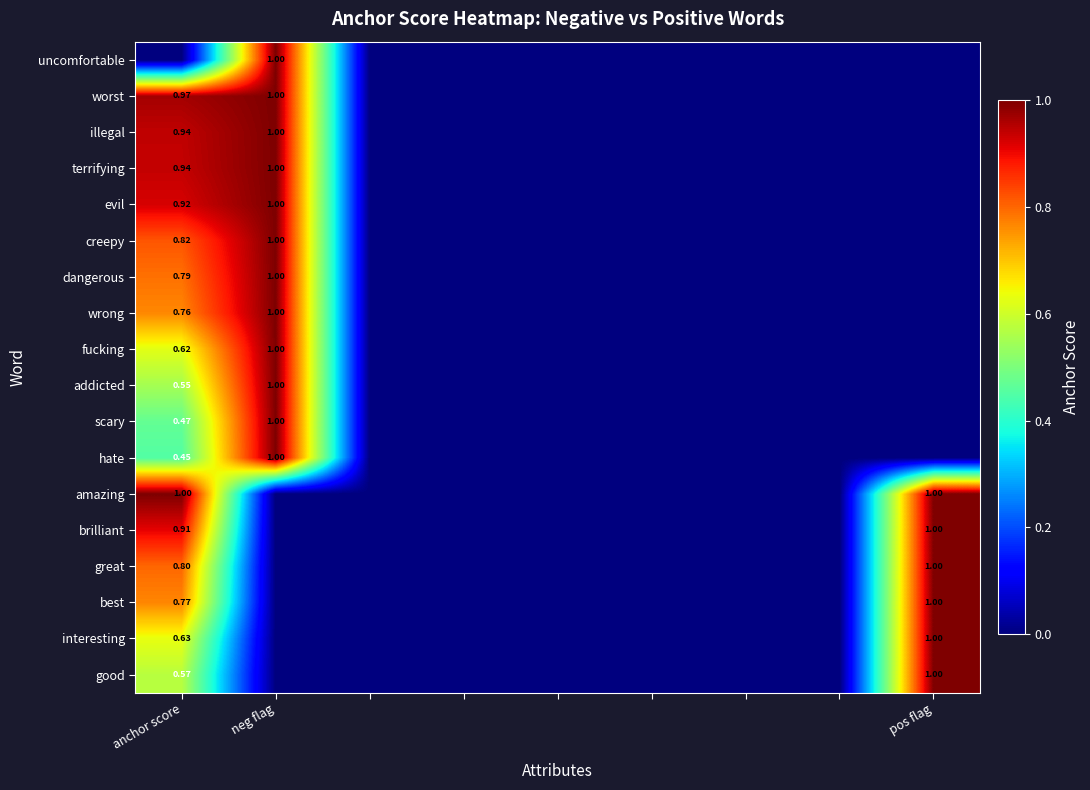

The value of interesting at anchor score is 1.0. True or false?

False